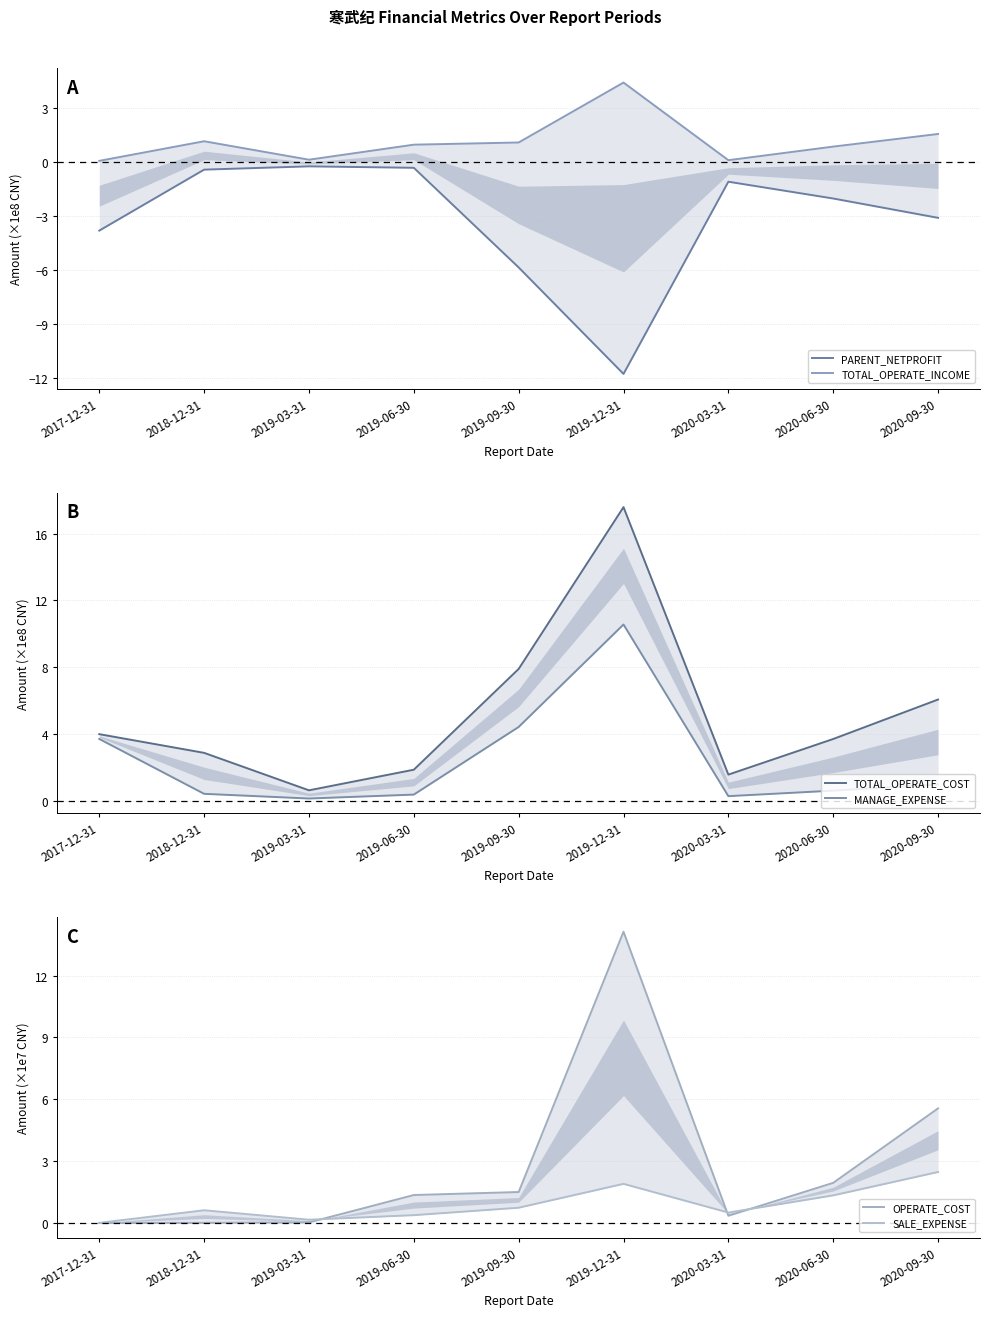

In SALE_EXPENSE, how many points are higher than both neighbors (excluding endpoints)?

2